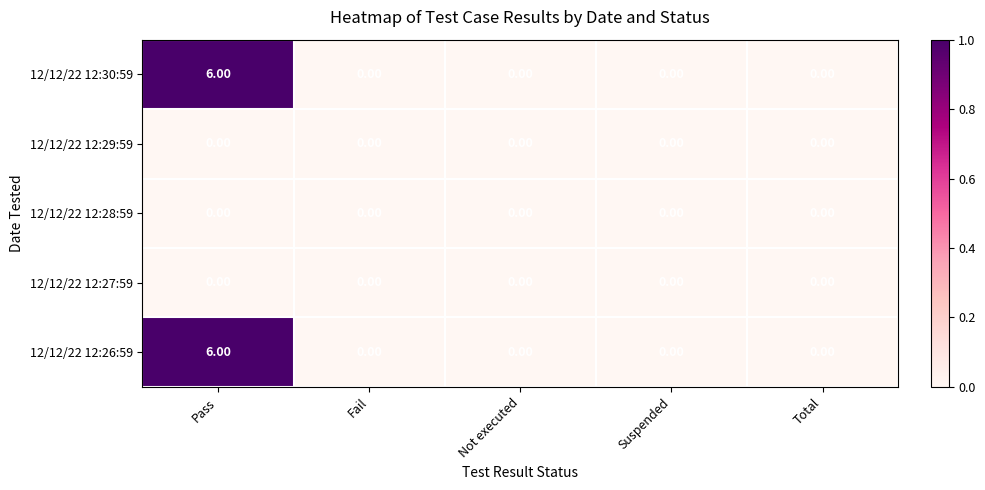

What is the sum of all 12/12/22 12:26:59 values?

6